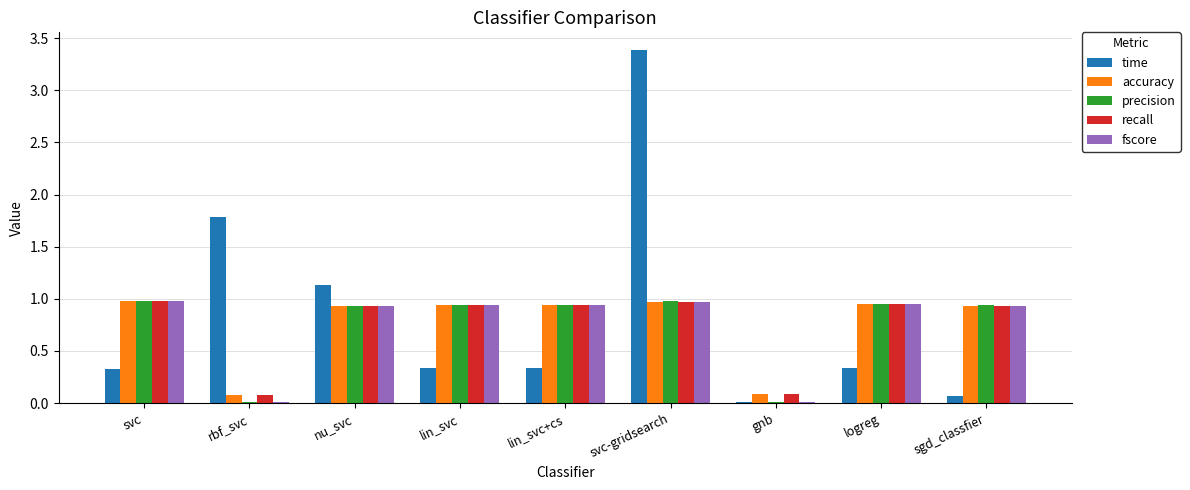

What is the maximum value shown in the chart?

3.4